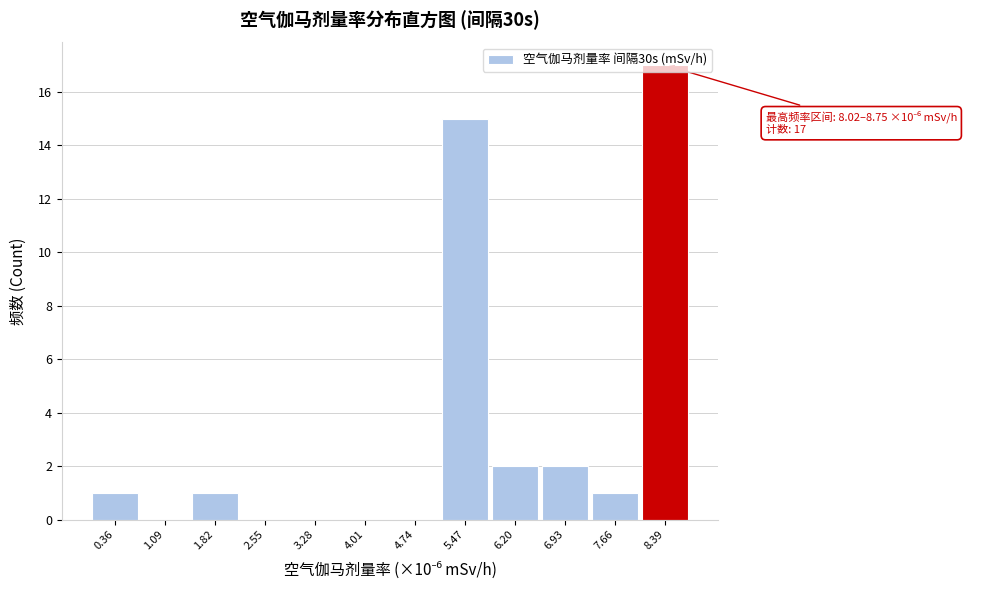

Over which range of the x-axis is the bar tallest?

8.0 to 8.8